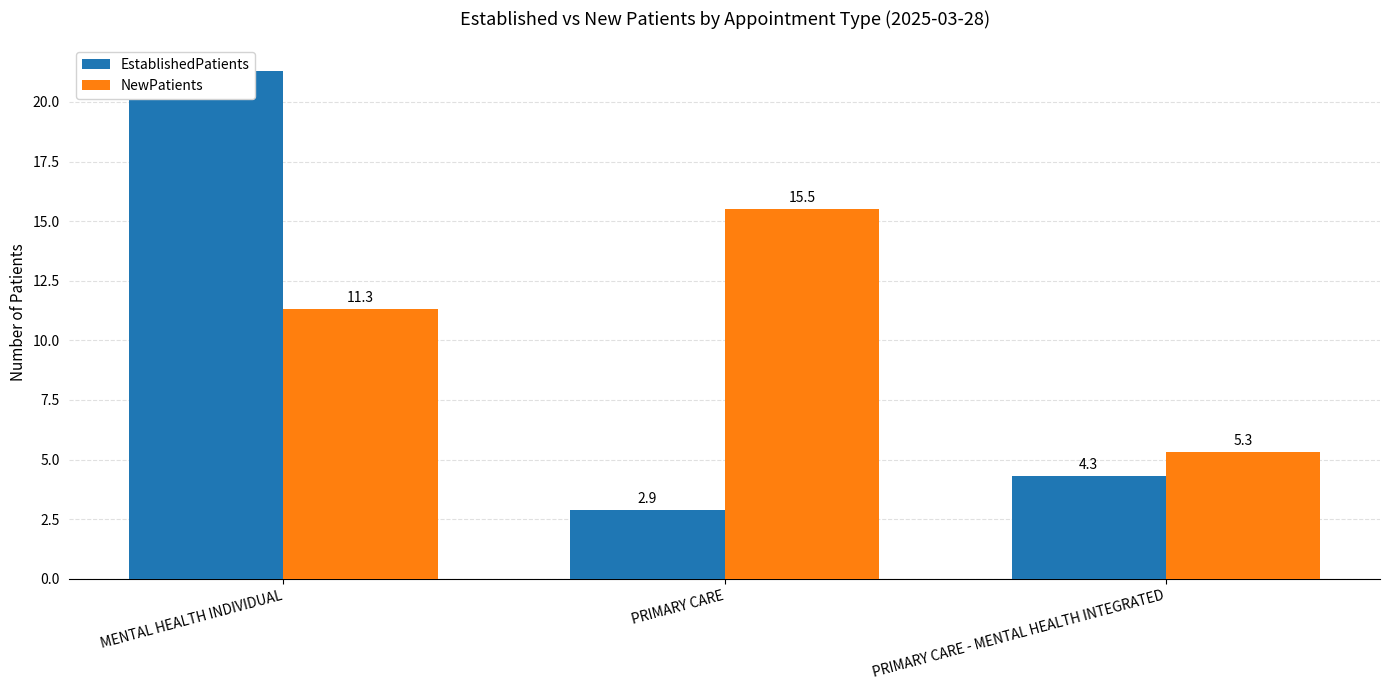

Between MENTAL HEALTH INDIVIDUAL and PRIMARY CARE - MENTAL HEALTH INTEGRATED, which is larger?

MENTAL HEALTH INDIVIDUAL